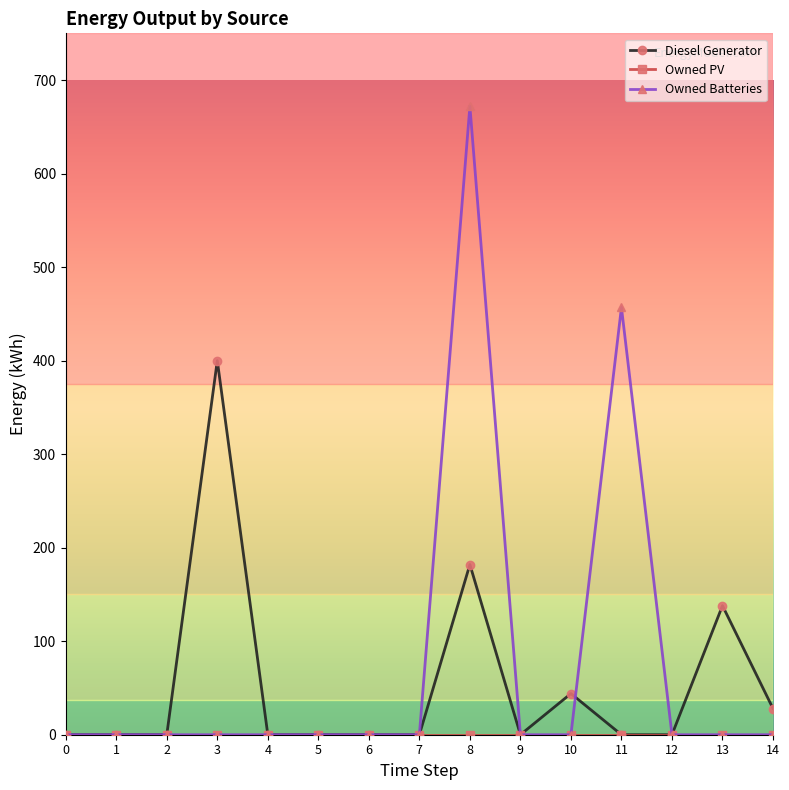

What is the total value across all series at 13?

138.0